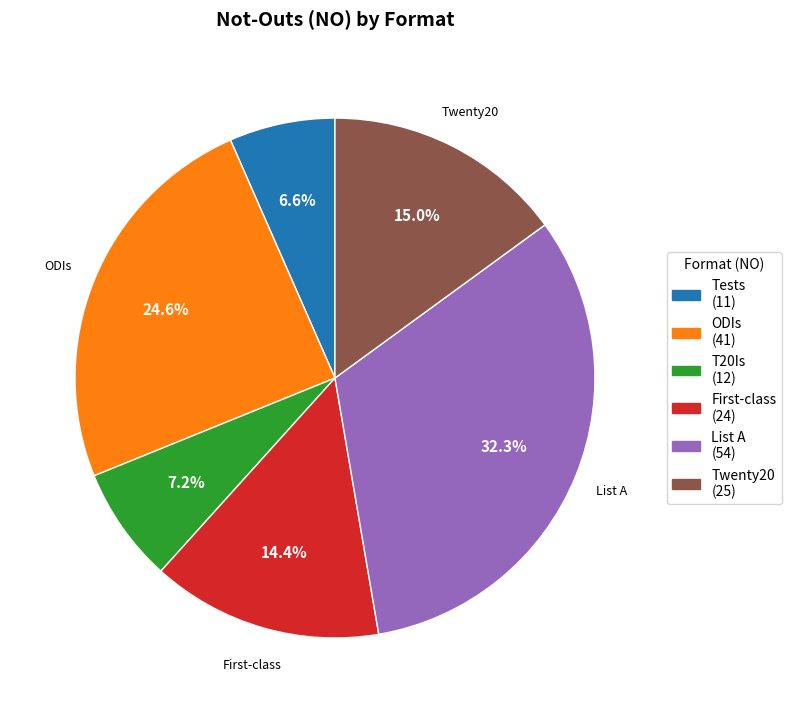

Is there any slice that represents more than half of the pie?

No